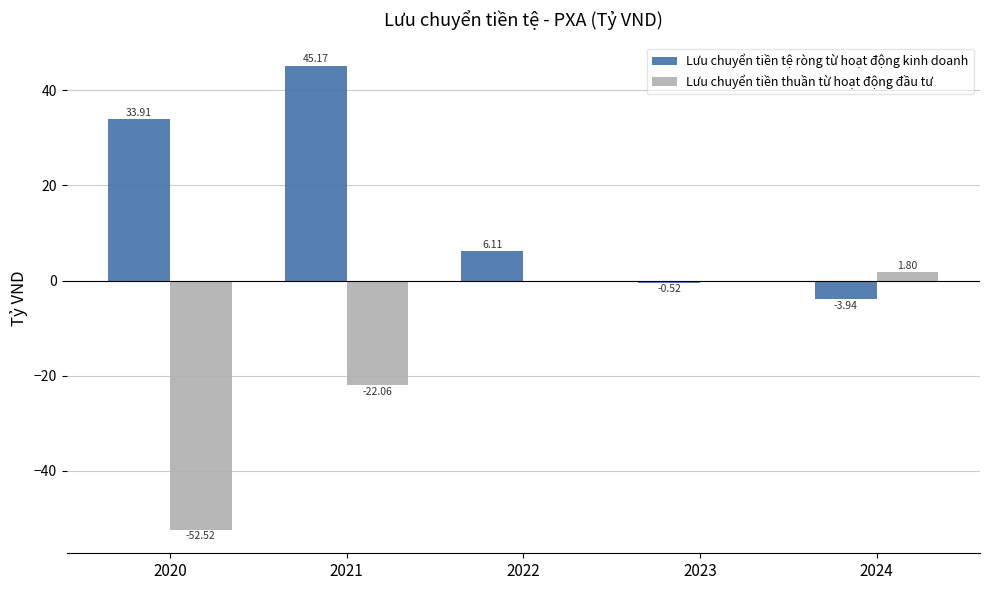

Where does the Lưu chuyển tiền thuần từ hoạt động đầu tư series first go above 0?

2023